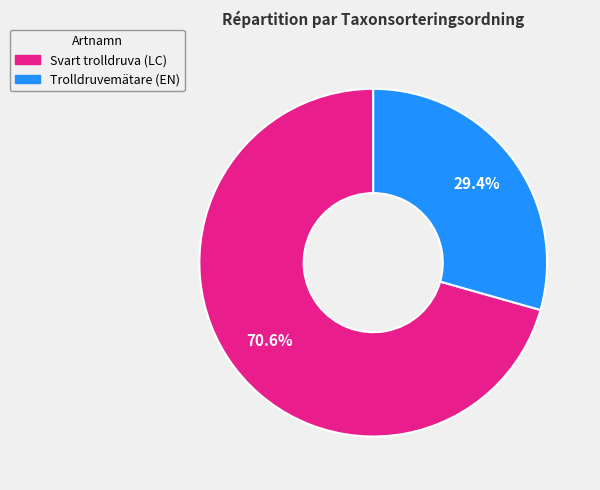

To the nearest percent, what is the difference between the Svart trolldruva (LC) and Trolldruvemätare (EN) slice percentages?

41%